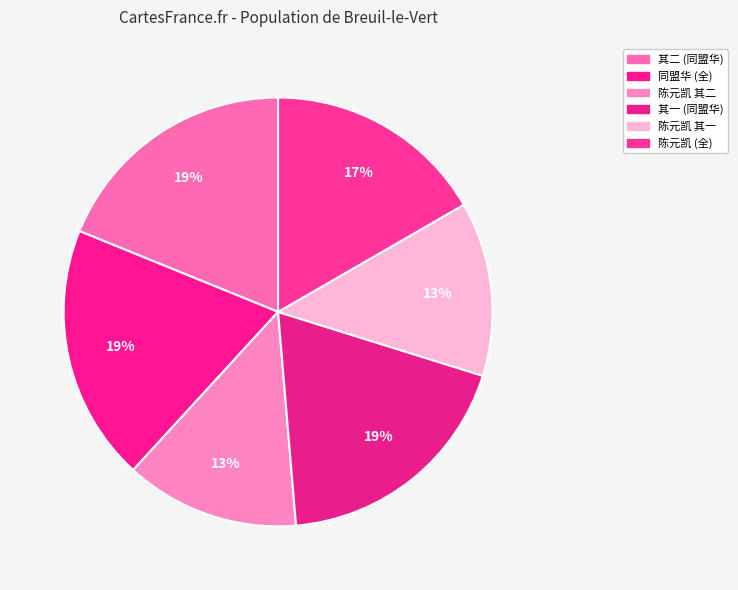

Count the number of slices in the pie.

6